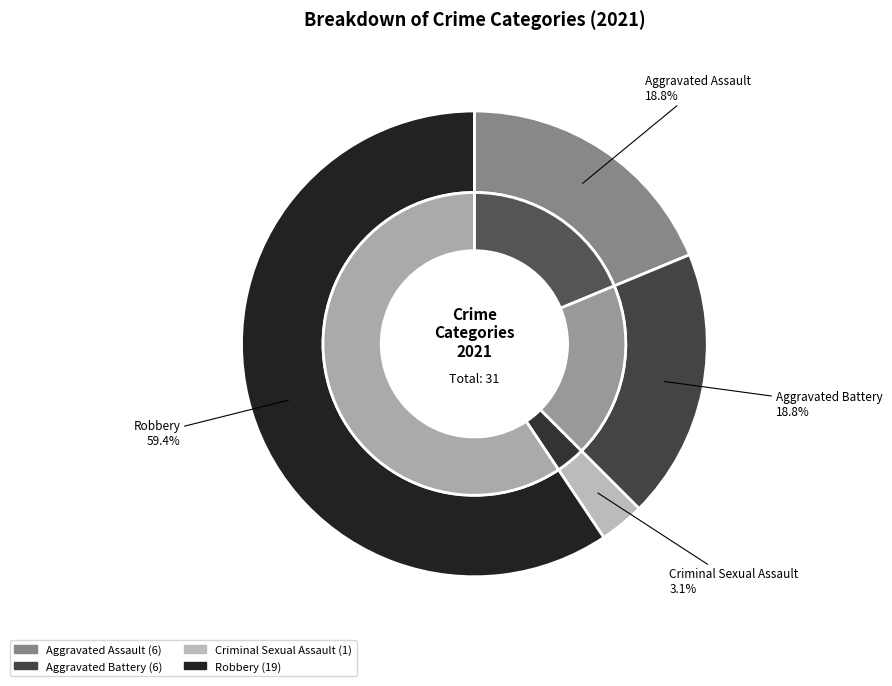

Is it true that Robbery is 67% of the pie?

False